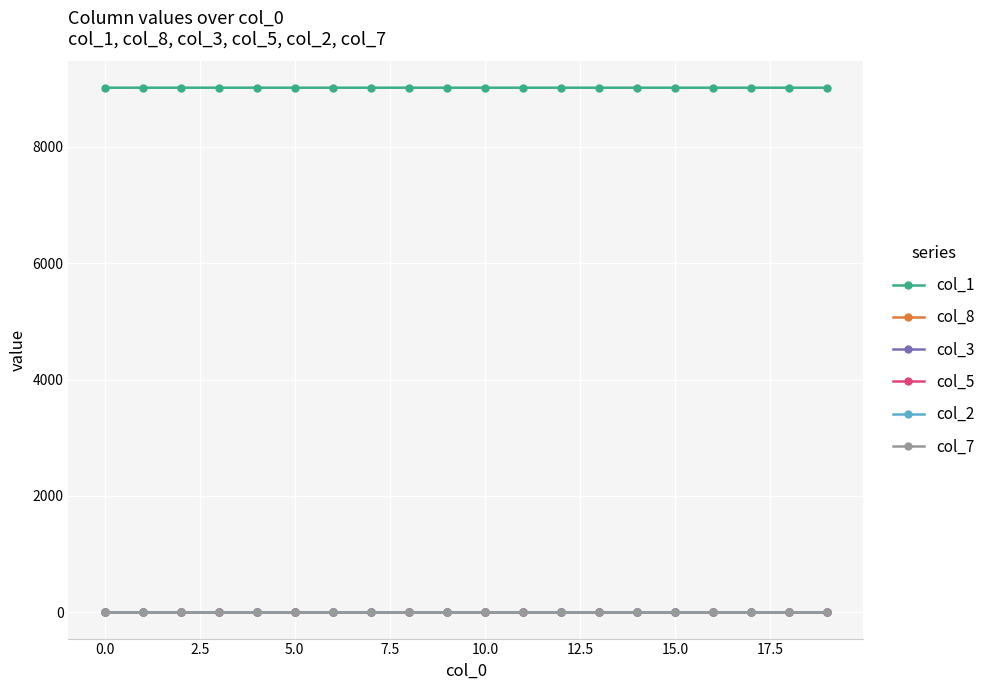

What are all the series names shown in the legend?

col_1, col_8, col_3, col_5, col_2, col_7